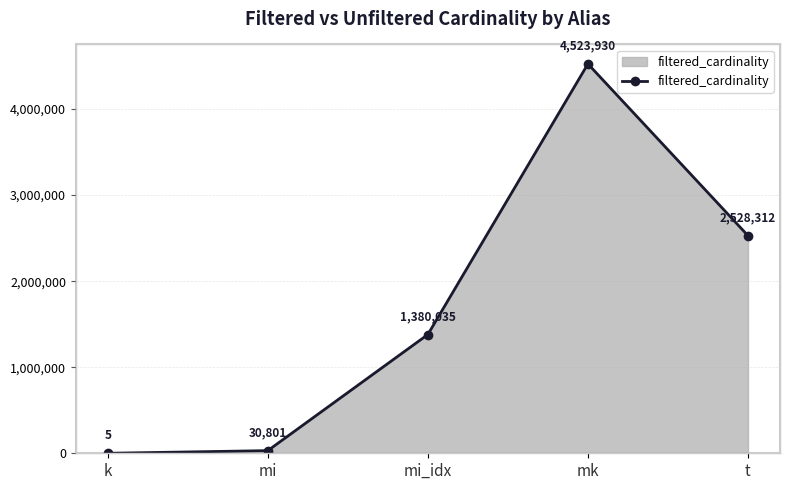

Where is the data nearest to the value 2261967?

t